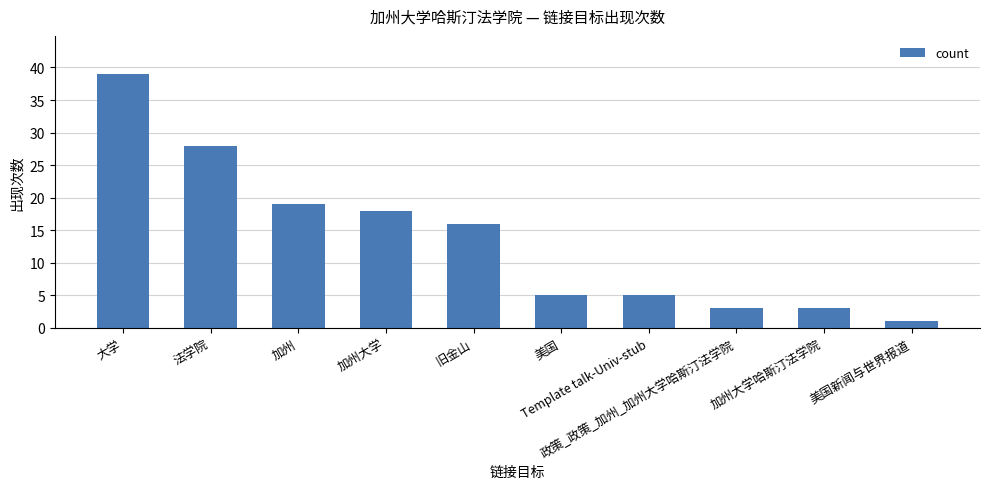

True or false: the data shows 3 at 政策_政策_加州_加州大学哈斯汀法学院.

True